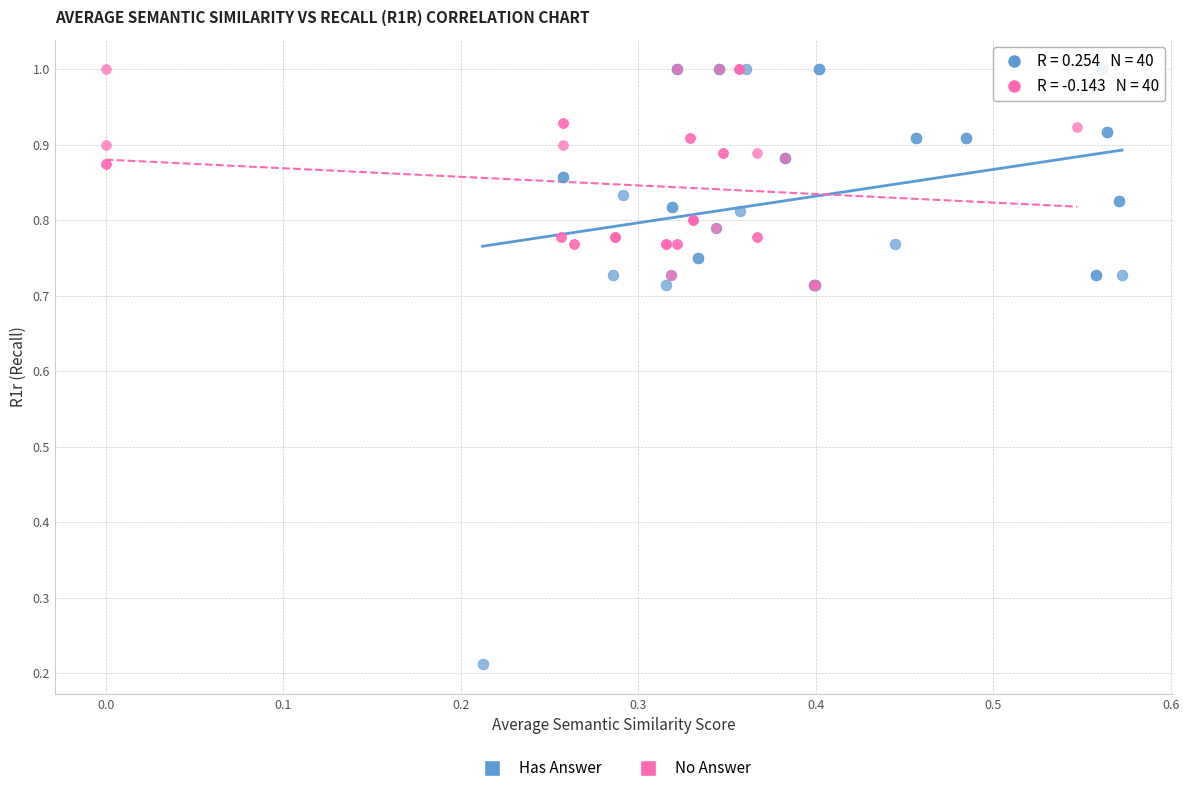

Which series reaches the minimum Y coordinate?

Has Answer